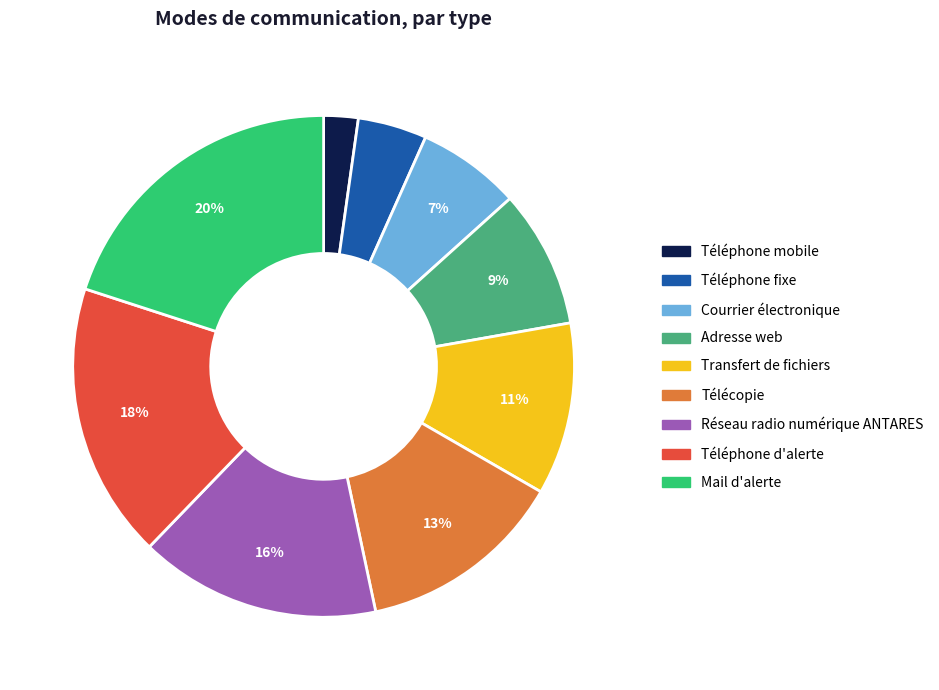

Count the number of slices in the pie.

9